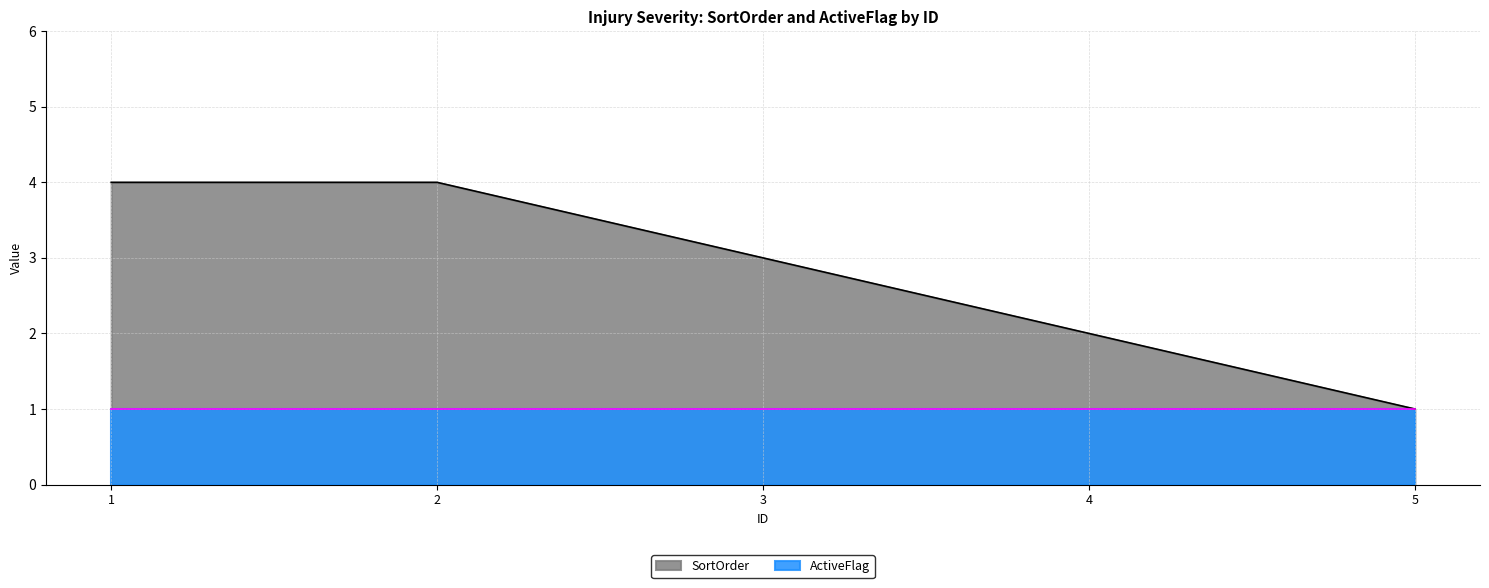

Approximately how many times larger is the value at 4 compared to 2?

0.5